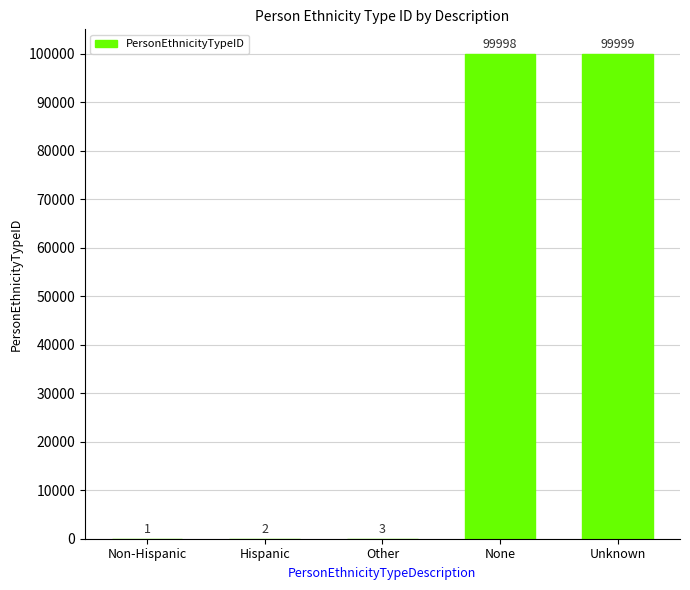

Reading left to right, what are all the values shown in this chart?

1	2	3	99998	99999